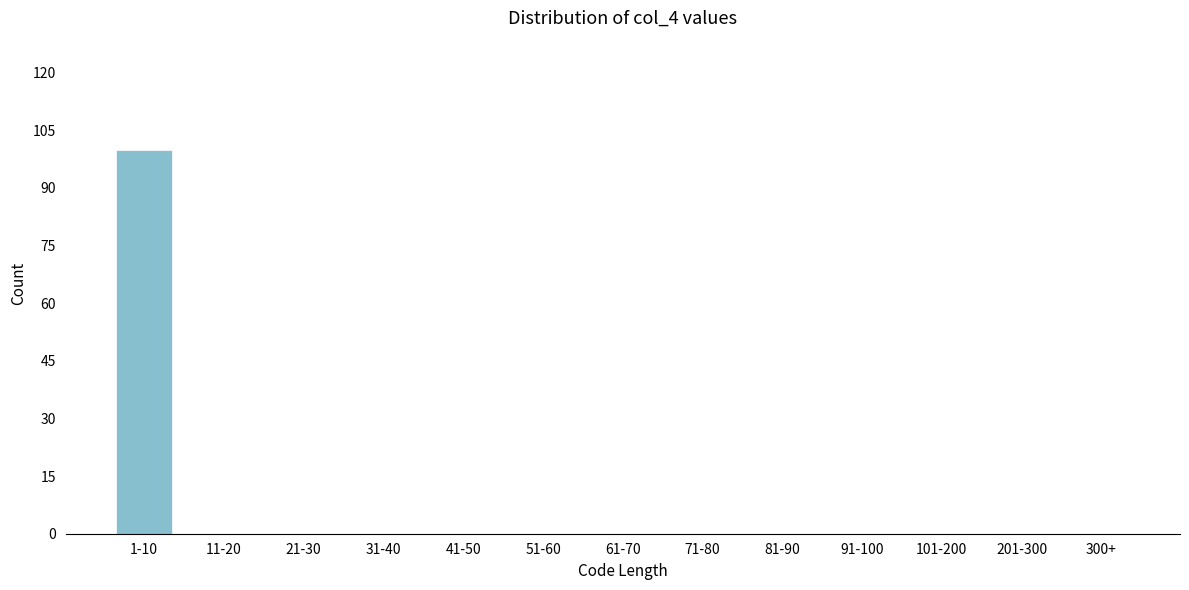

Reading right to left, extract all data points from this chart.

300+=0	201-300=0	101-200=0	91-100=0	81-90=0	71-80=0	61-70=0	51-60=0	41-50=0	31-40=0	21-30=0	11-20=0	1-10=100